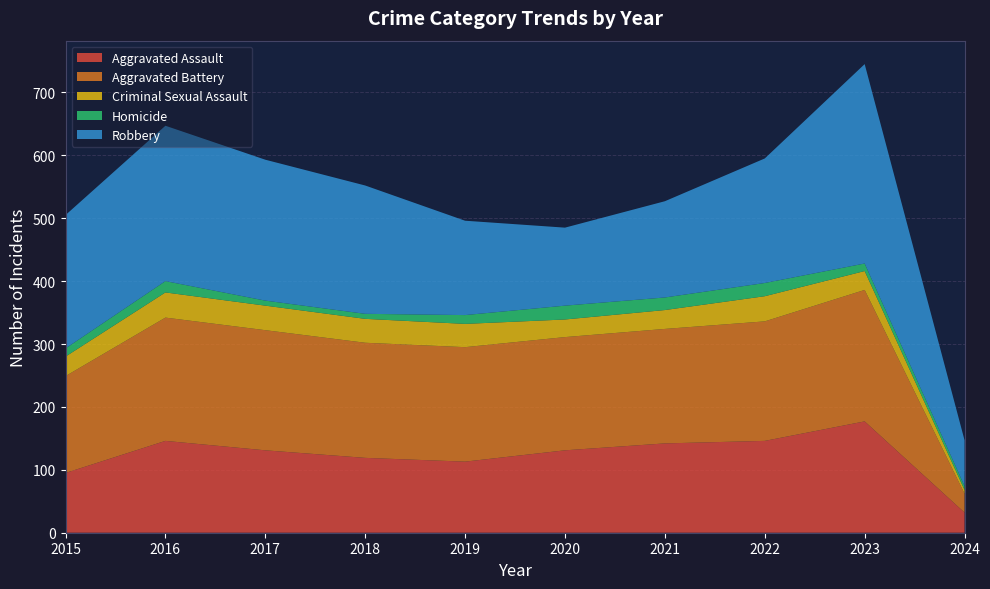

Reading left to right, what are all the values shown in this chart?

Aggravated Assault: 95	146	131	119	113	131	142	146	177	32
Aggravated Battery: 154	196	191	183	182	180	182	190	209	30
Criminal Sexual Assault: 31	40	39	38	37	28	30	40	30	6
Homicide: 13	18	8	8	14	22	20	21	12	6
Robbery: 212	247	224	204	150	124	153	198	317	73